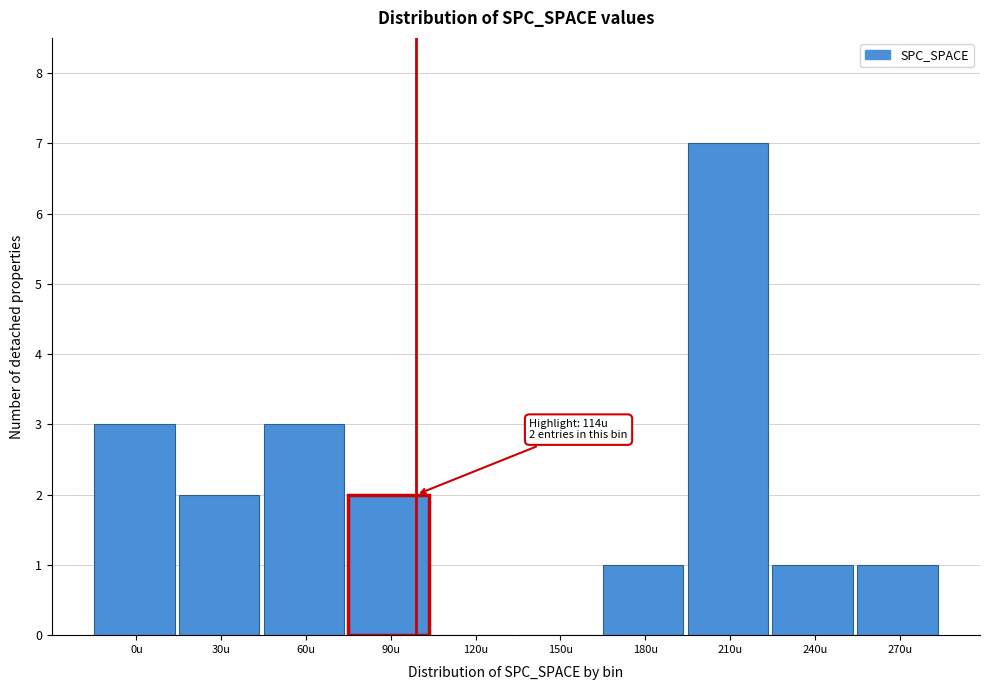

Reading left to right, list all the values displayed in this chart.

0u=3	30u=2	60u=3	90u=2	120u=0	150u=0	180u=1	210u=7	240u=1	270u=1